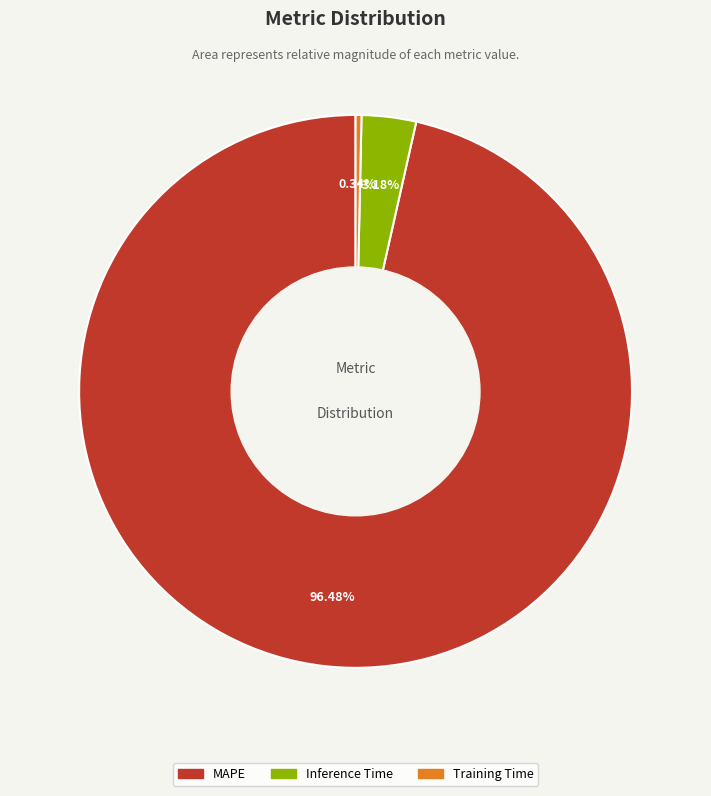

Which slice represents more than half of the pie?

MAPE